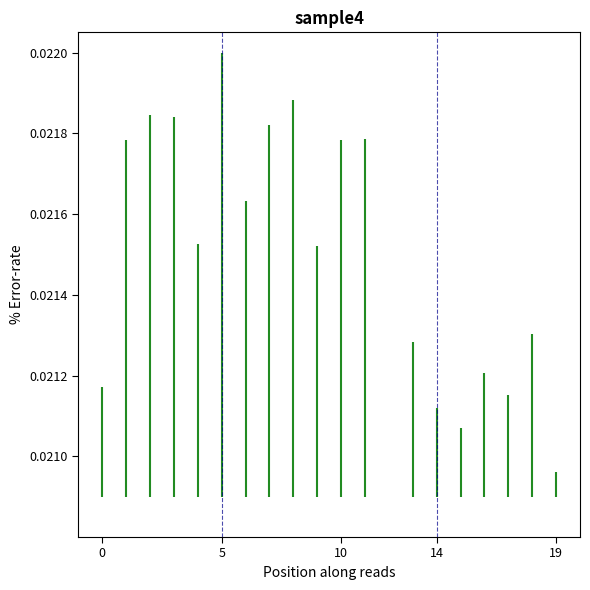

True or false: the data shows 0.0 at 19.

True